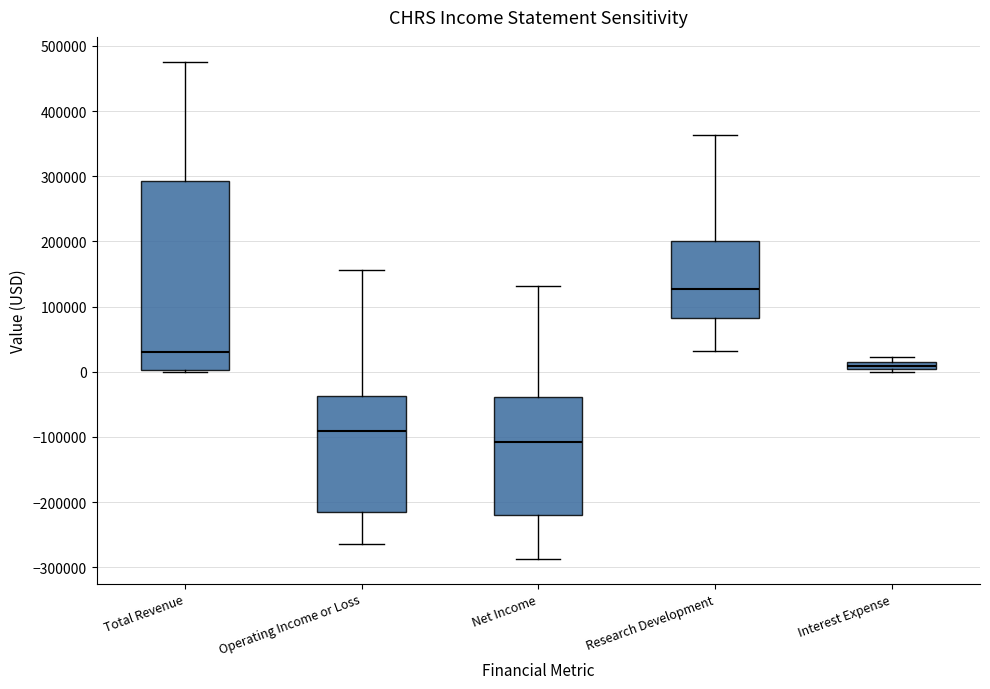

Which box's median line is the highest?

Research Development